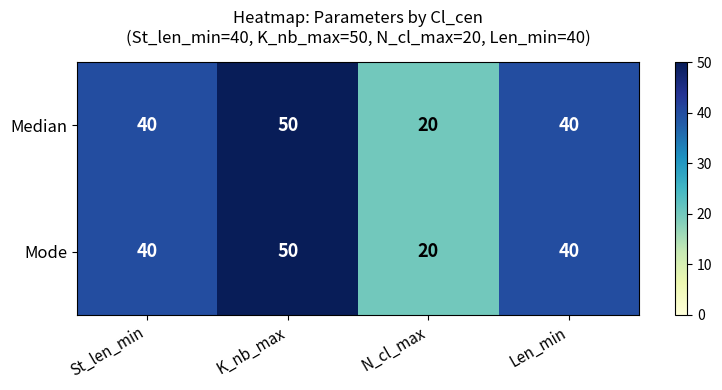

What is the difference between the Median values at Len_min and K_nb_max?

10